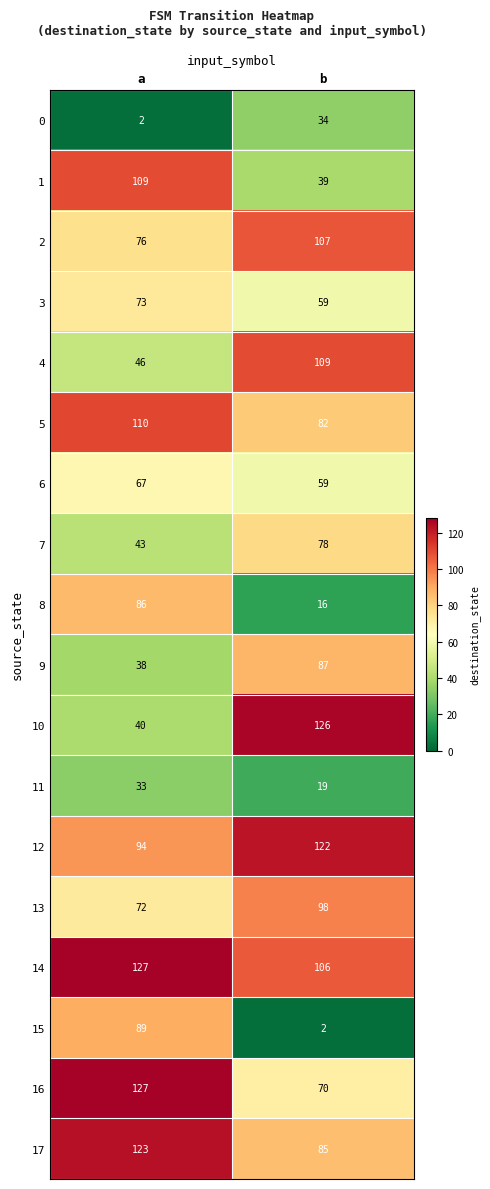

Which series has the largest total across all categories?

14